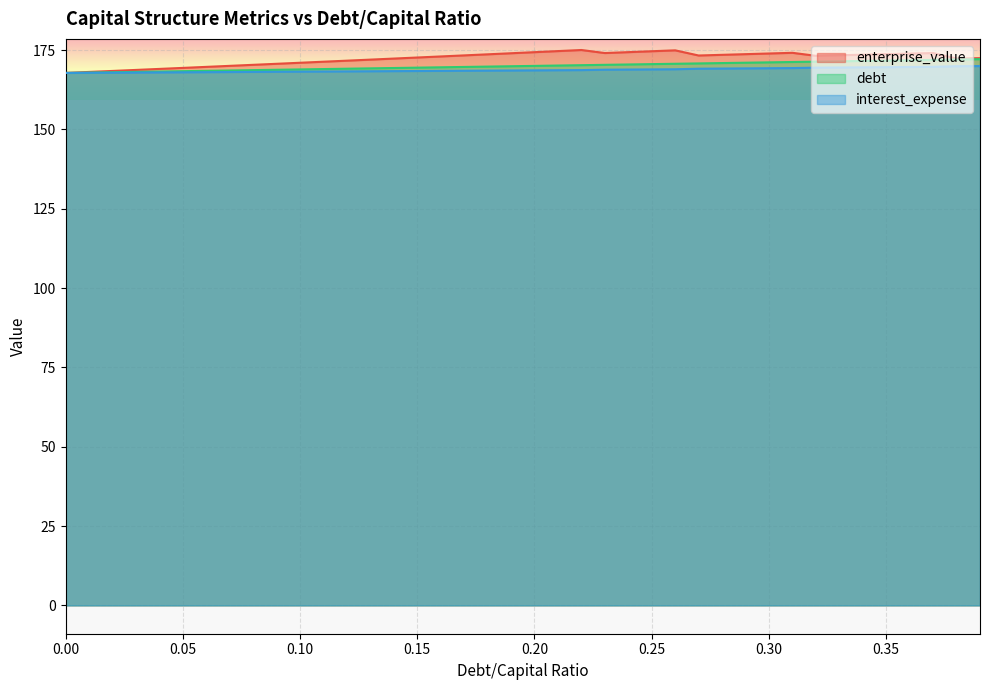

How many series are shown in this chart?

3